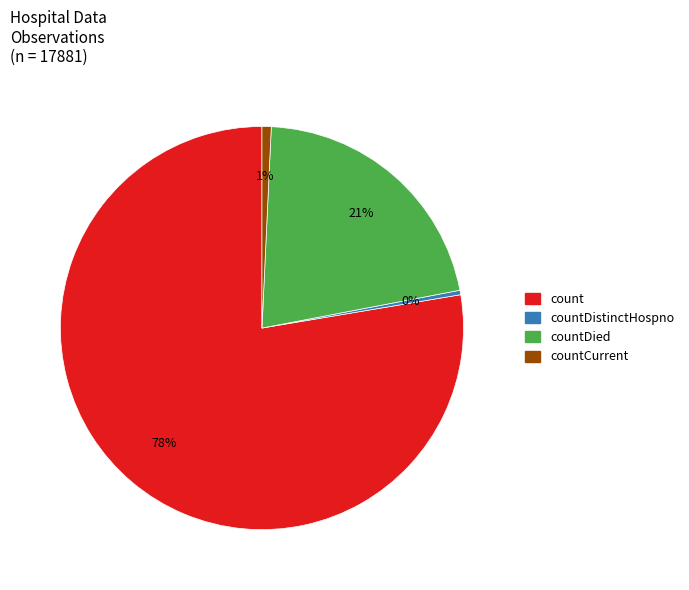

To the nearest percent, what is the average slice percentage?

25%